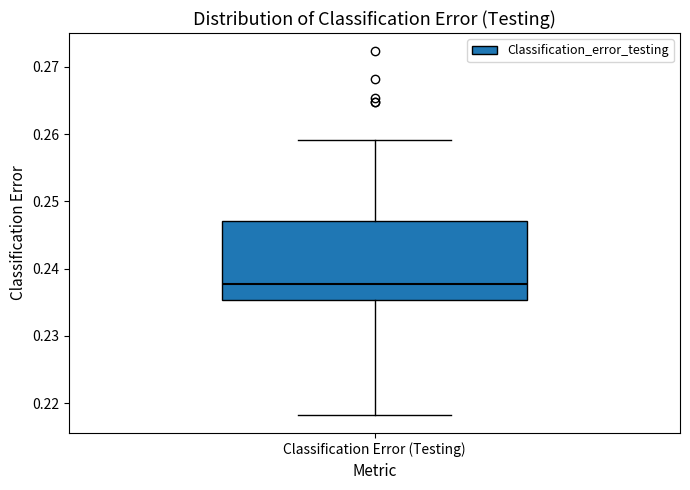

Where is the upper edge of the box for Classification Error (Testing) on the y-axis? The values are not printed on the chart, so give them approximately, as read against the axis.

0.247